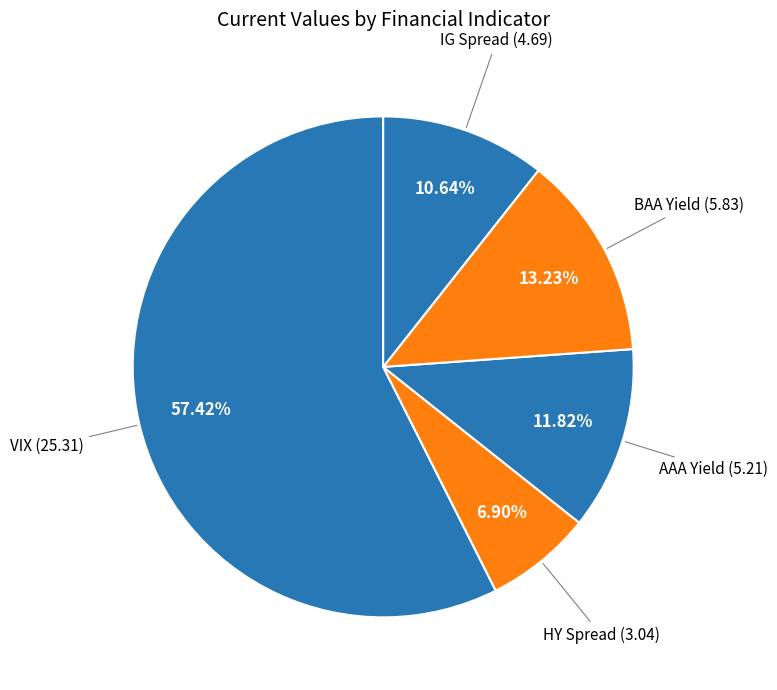

Which slice represents more than half of the pie?

VIX